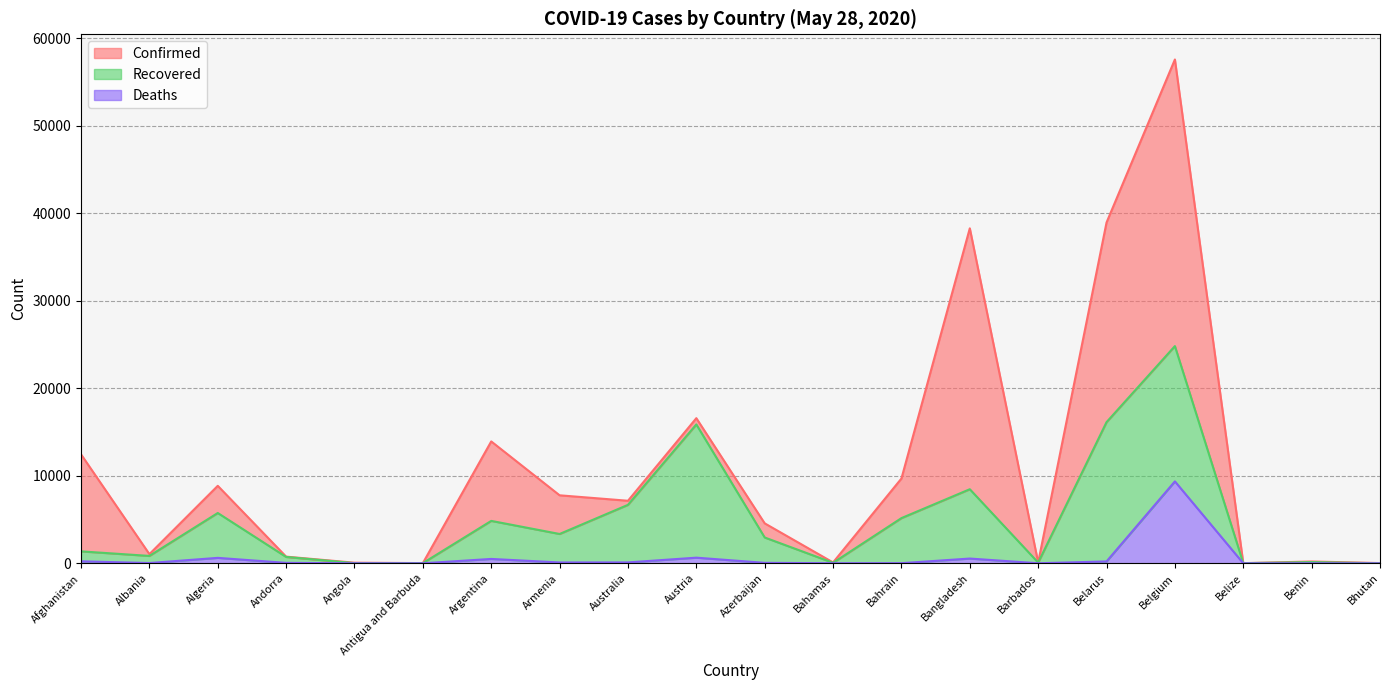

Is the value of Deaths at Benin greater than the value of Confirmed at Afghanistan?

No